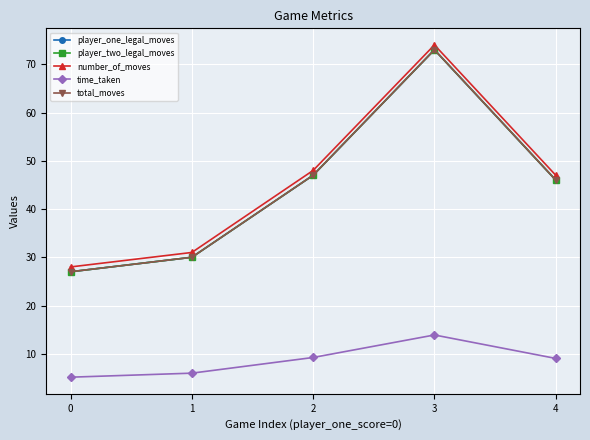

Is this an area chart (filled region under the line)?

No